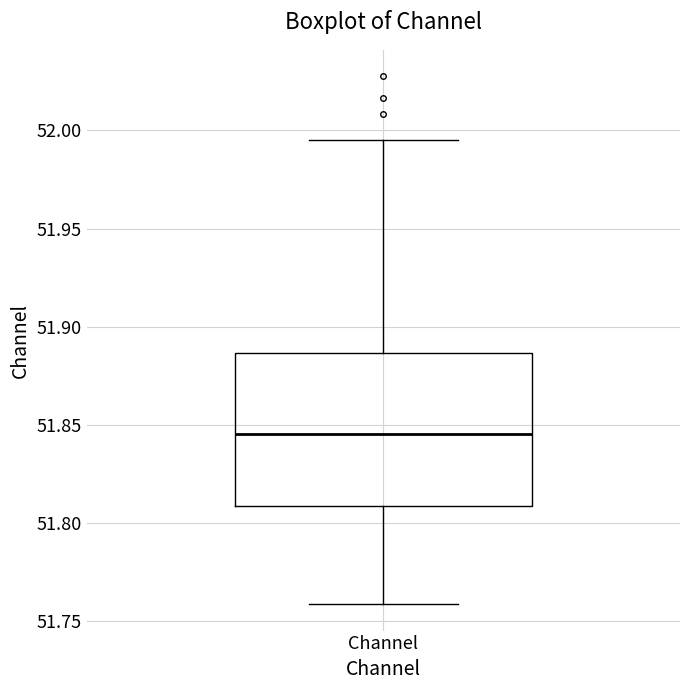

Transcribe this box plot: give where the median line is, the range the box spans, and where the two whiskers end, as read against the y-axis. The values are not printed on the chart, so give them approximately, as read against the axis.

median 51.845, box 51.810 to 51.885, whiskers 51.760 to 51.995